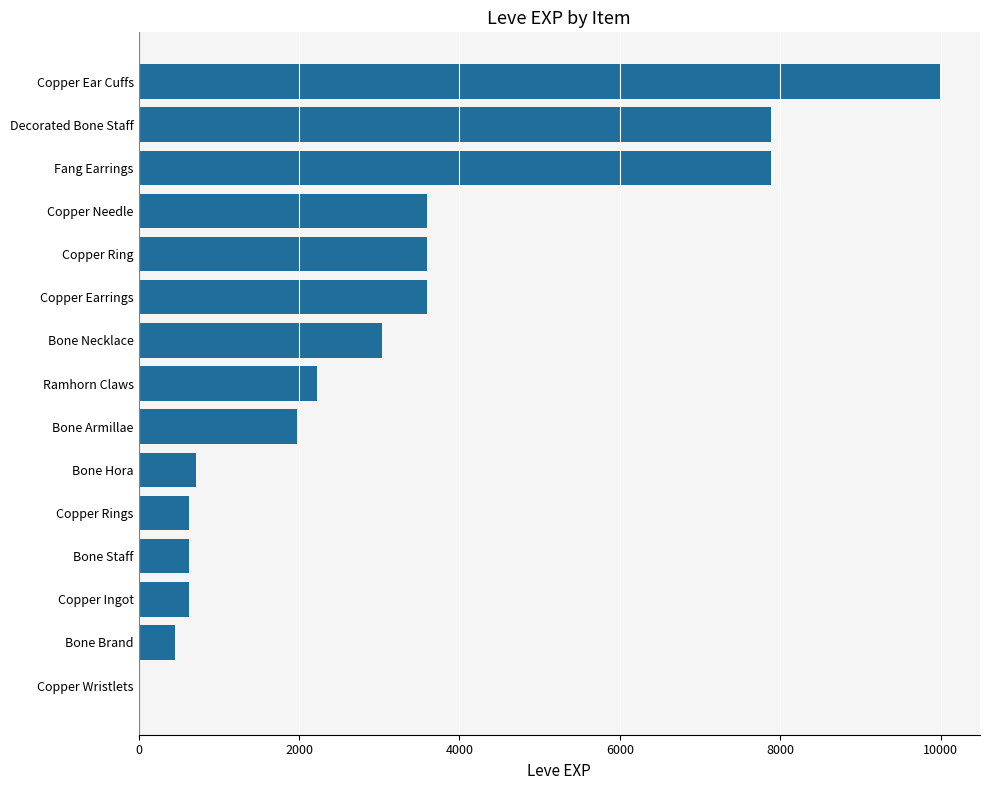

What is the ratio of the value at Copper Needle to the value at Bone Staff?

5.7